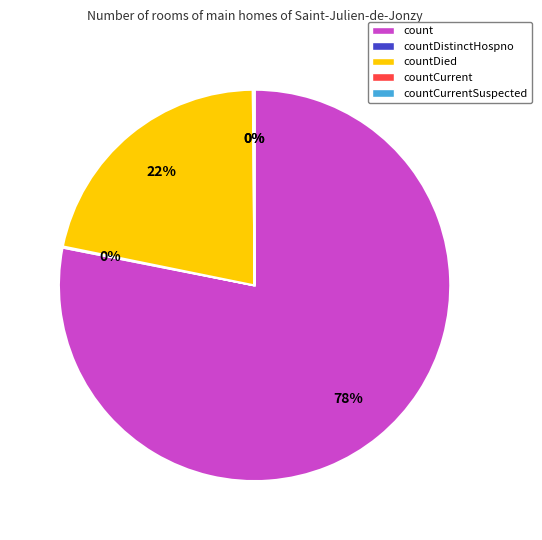

Rank the categories by value from lowest to highest.

countCurrentSuspected, countDistinctHospno, countCurrent, countDied, count